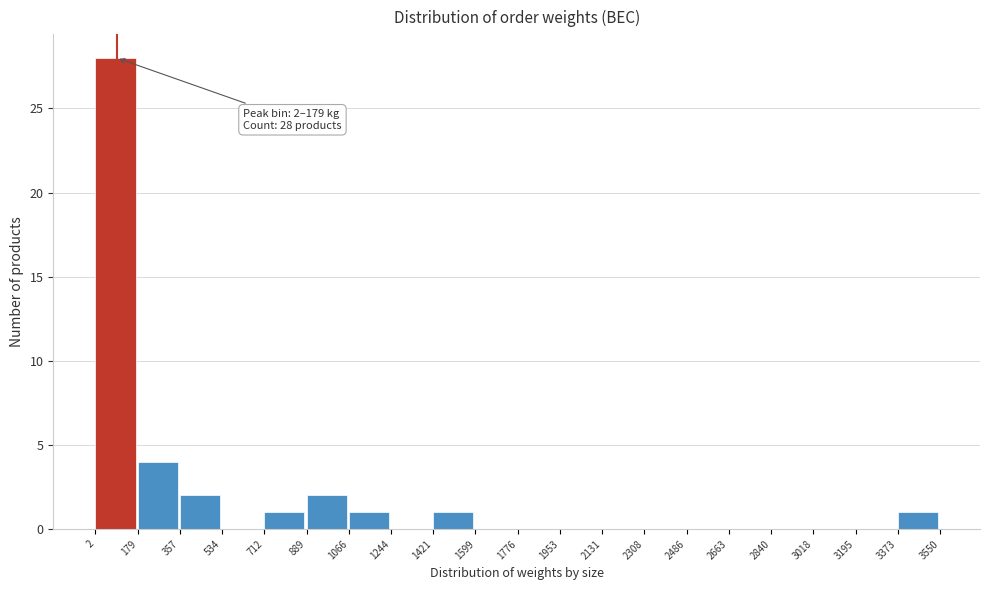

Over which range of the x-axis is the bar tallest?

2 to 179